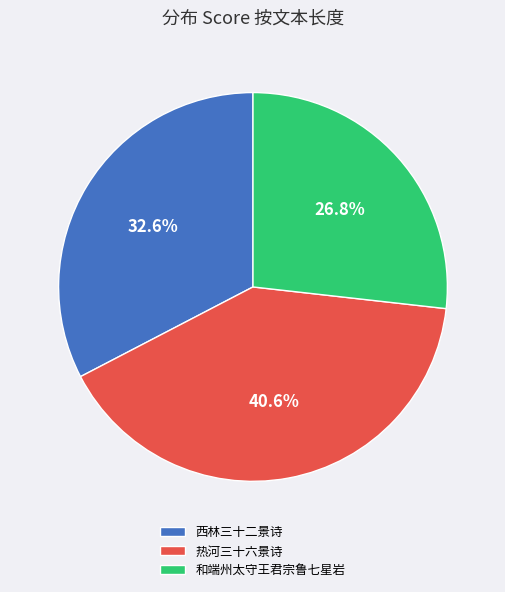

How many slices are in this pie chart?

3